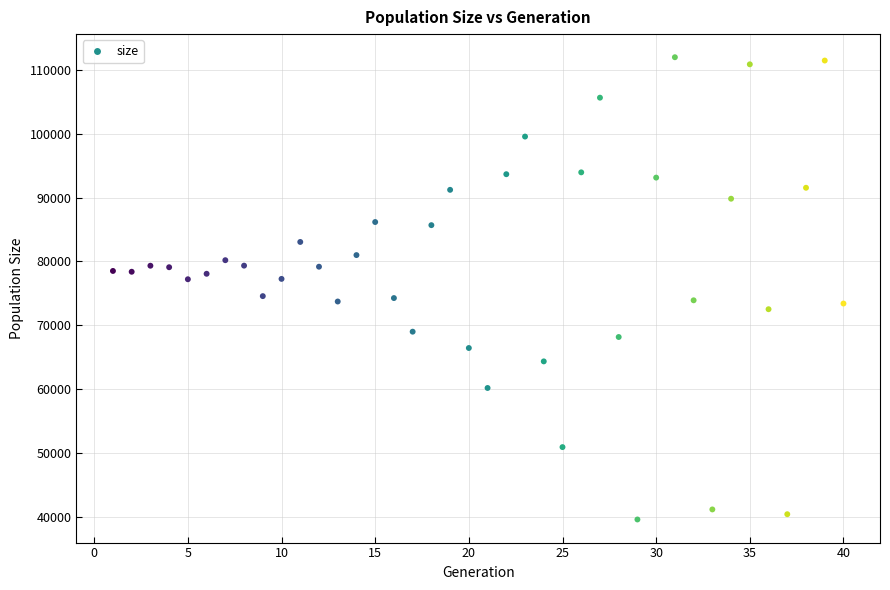

What is the range of X values (max minus min)?

39